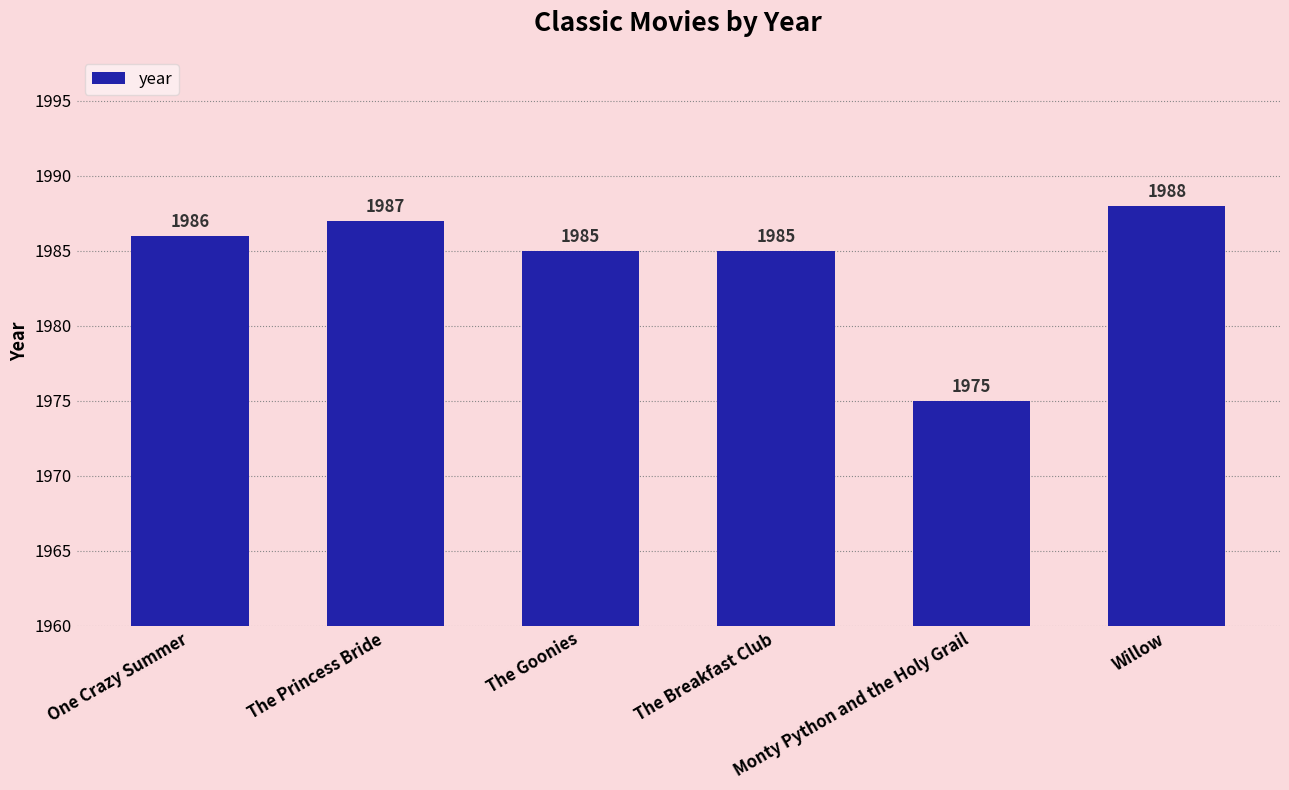

What is the minimum value shown in the chart?

1975